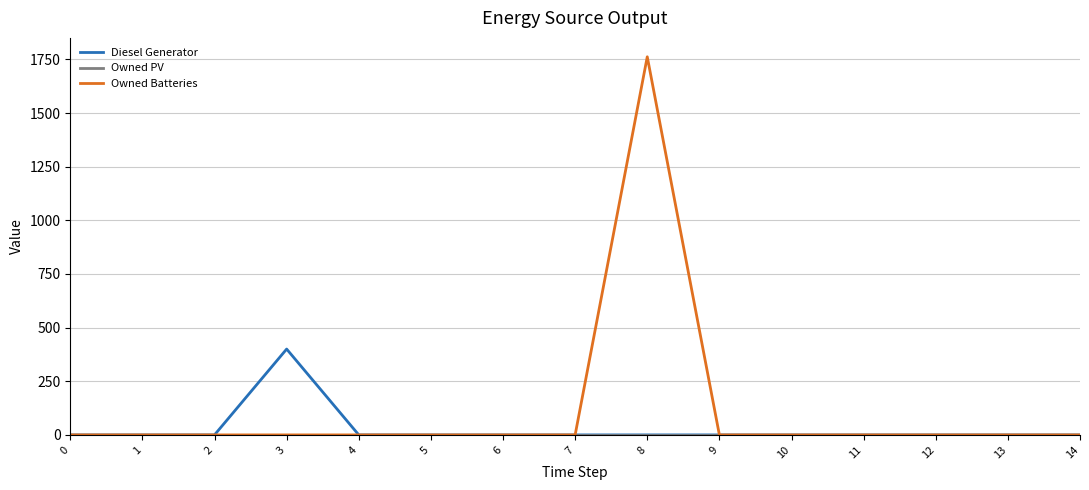

Which series has the widest spread of values?

Owned Batteries